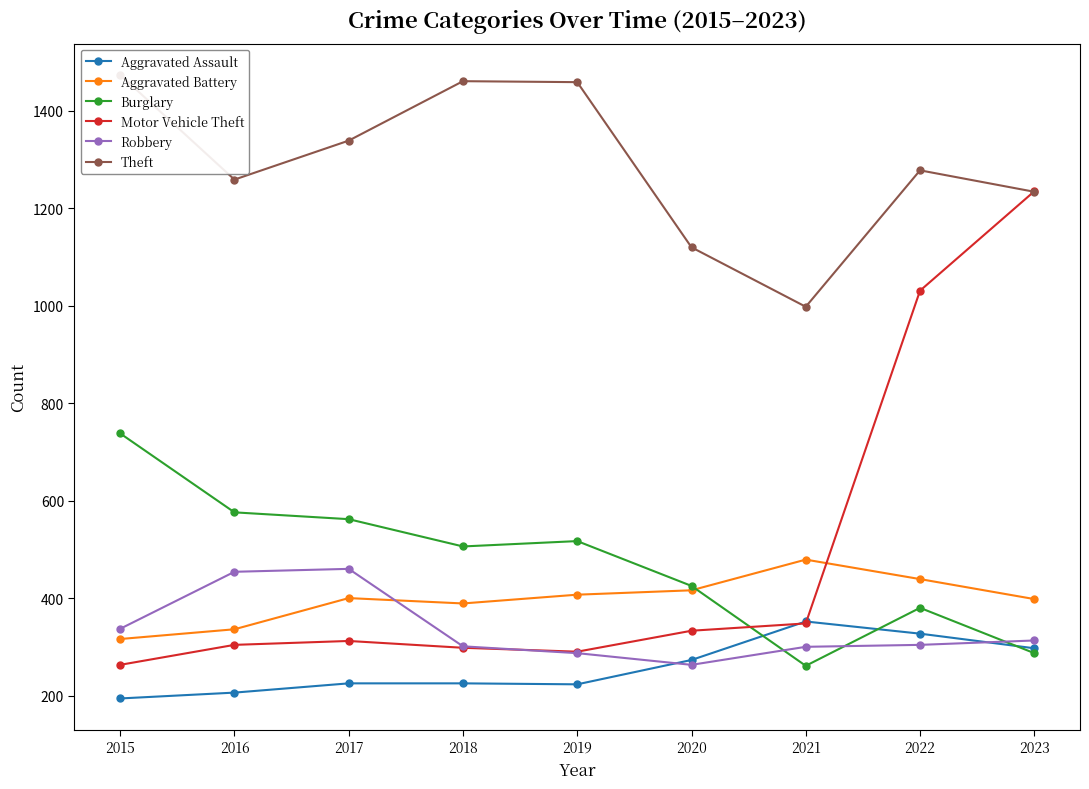

What is the highest value of the Motor Vehicle Theft series?

1235